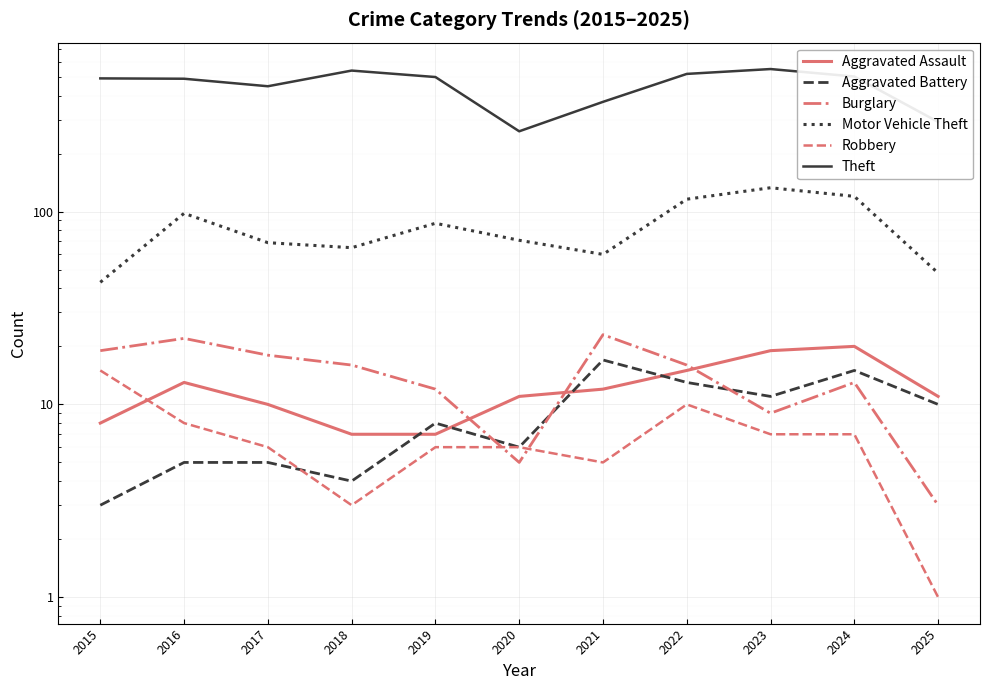

Reading left to right, extract all data points from this chart.

Aggravated Assault: 2015=8	2016=13	2017=10	2018=7	2019=7	2020=11	2021=12	2022=15	2023=19	2024=20	2025=11
Aggravated Battery: 2015=3	2016=5	2017=5	2018=4	2019=8	2020=6	2021=17	2022=13	2023=11	2024=15	2025=10
Burglary: 2015=19	2016=22	2017=18	2018=16	2019=12	2020=5	2021=23	2022=16	2023=9	2024=13	2025=3
Motor Vehicle Theft: 2015=43	2016=98	2017=69	2018=65	2019=87	2020=71	2021=60	2022=116	2023=133	2024=120	2025=48
Robbery: 2015=15	2016=8	2017=6	2018=3	2019=6	2020=6	2021=5	2022=10	2023=7	2024=7	2025=1
Theft: 2015=491	2016=489	2017=447	2018=539	2019=499	2020=261	2021=371	2022=518	2023=549	2024=502	2025=292